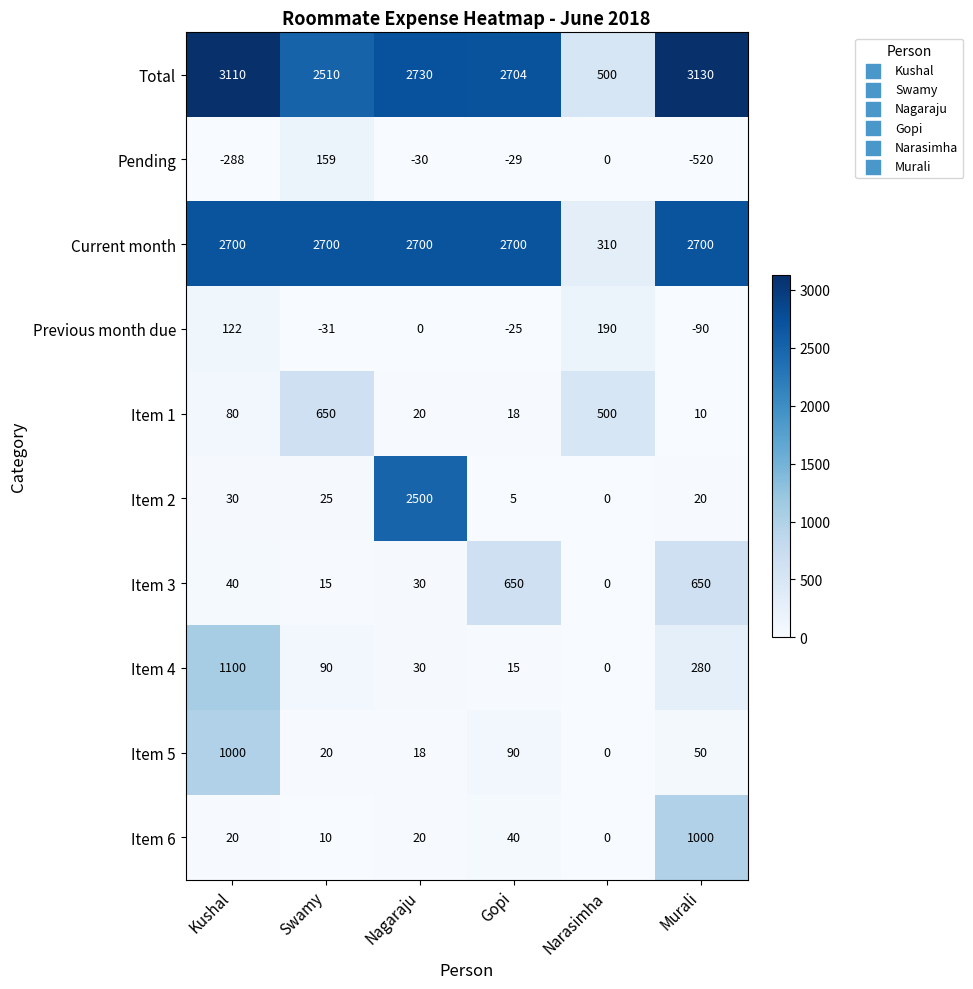

Which series has the largest range (max minus min)?

Total